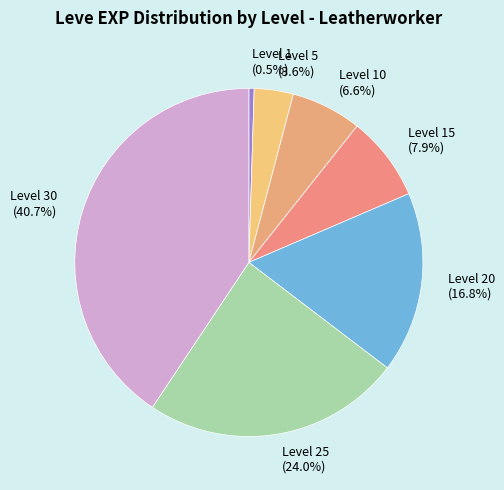

How many segments does this pie chart have?

7